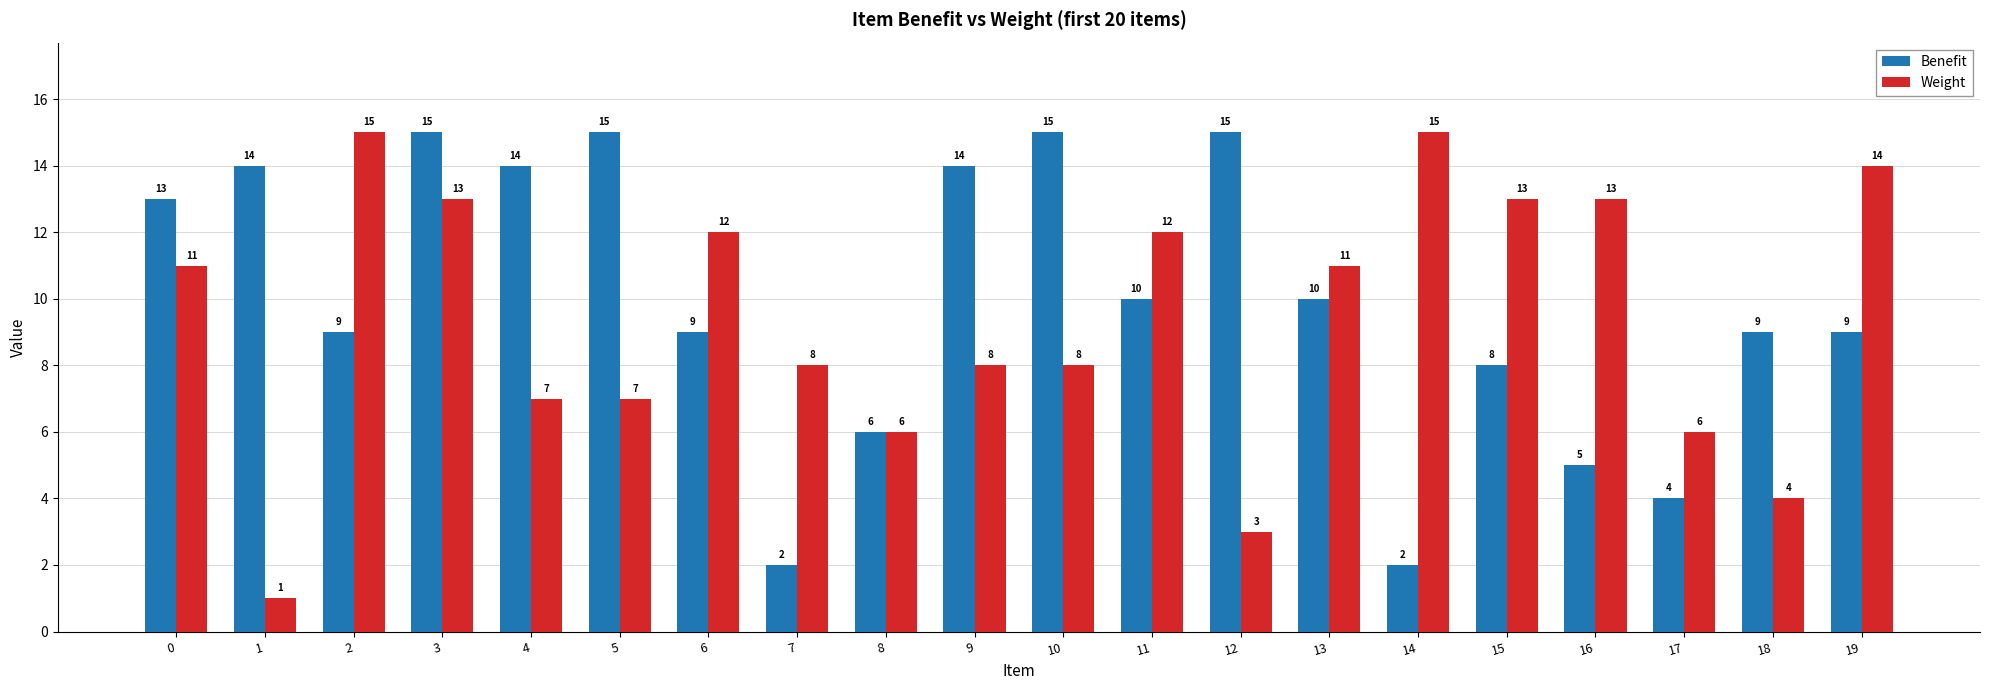

Rank the series by their average value, from highest to lowest.

Benefit, Weight